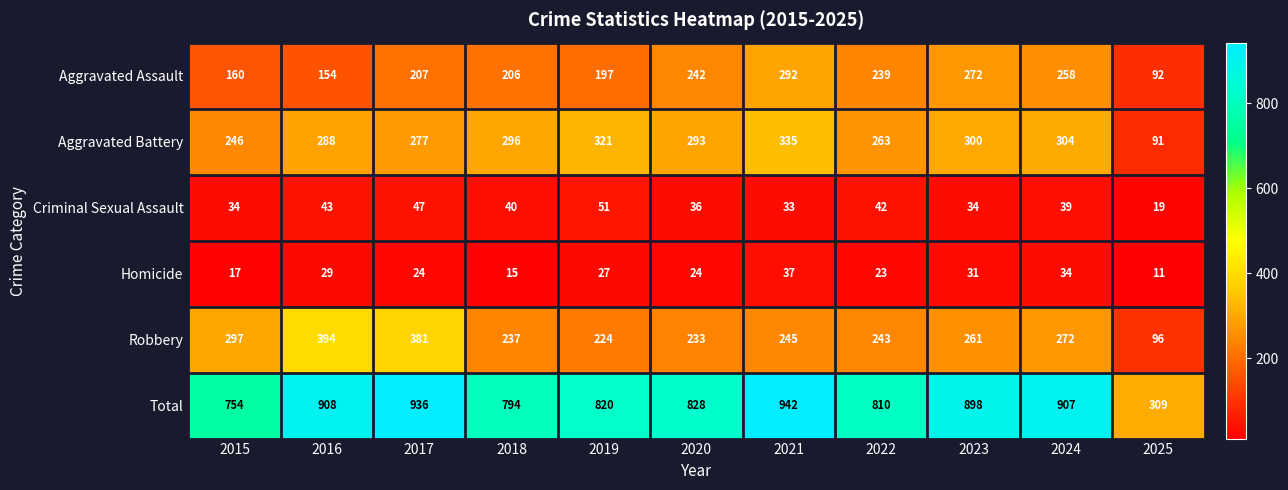

The Aggravated Assault series shows 206 at 2018. True or false?

True